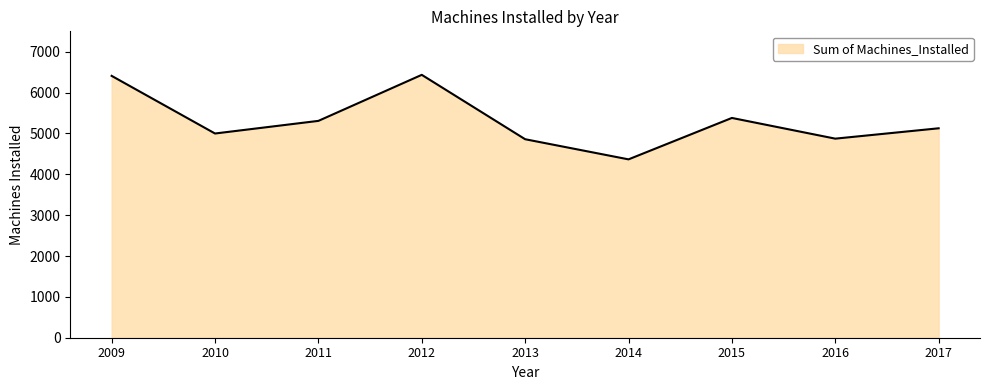

What is the change in value from 2013 to 2015?

+521.0